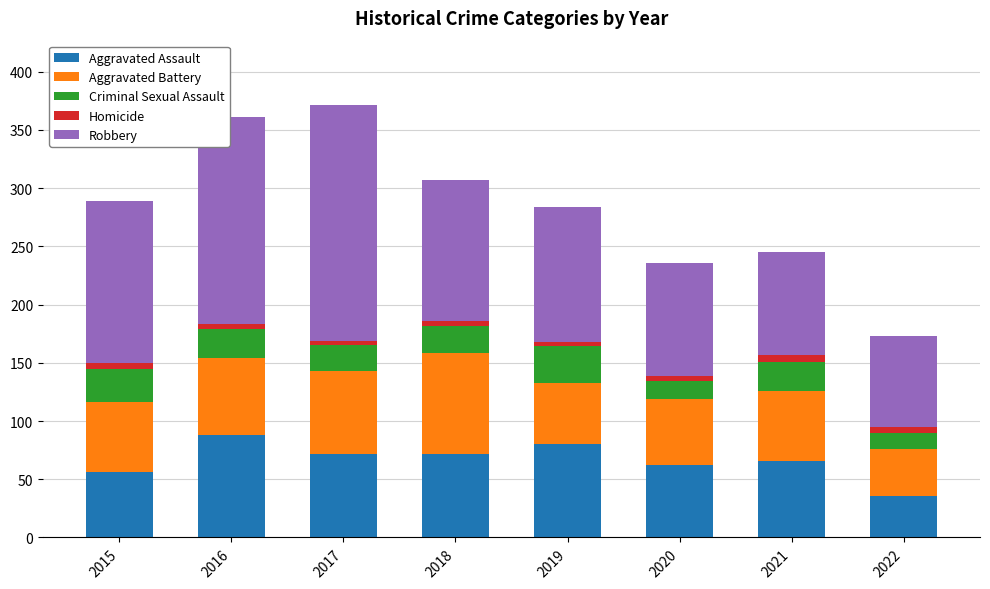

True or false: Aggravated Assault has a value of 121 at 2018.

False